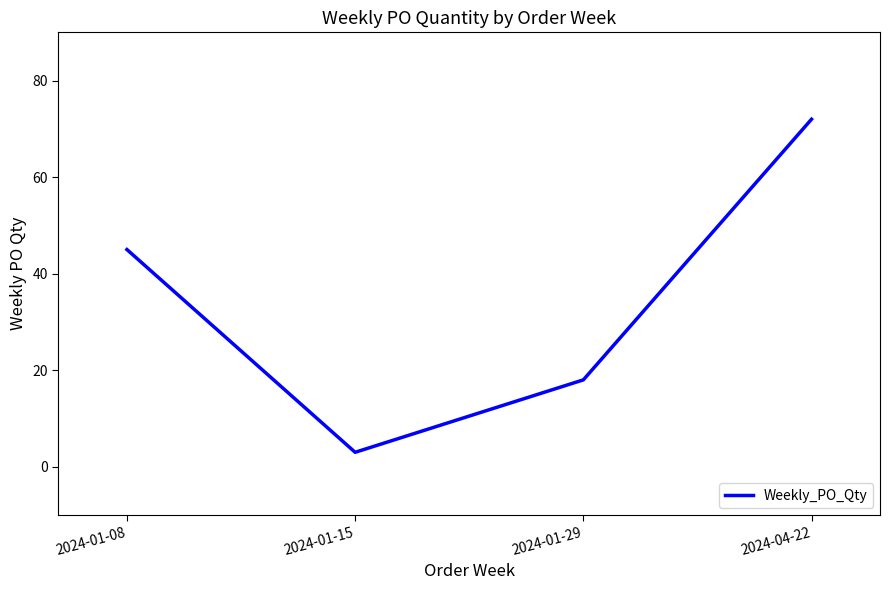

Reading left to right, extract all data points from this chart.

45	3	18	72